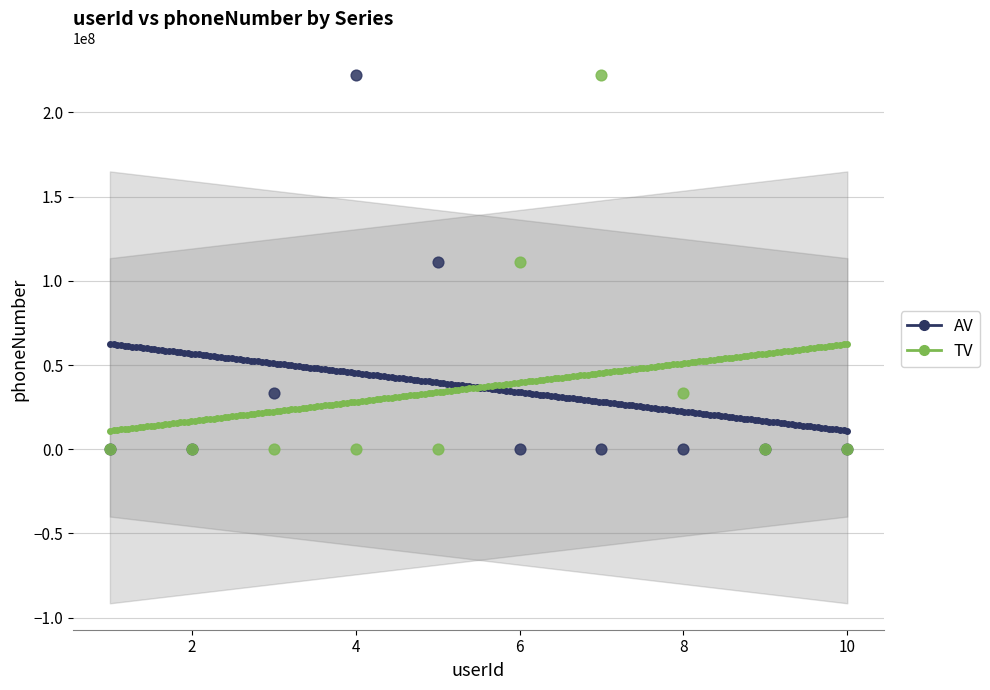

What is the X range (max minus min) for the scatter plot?

9